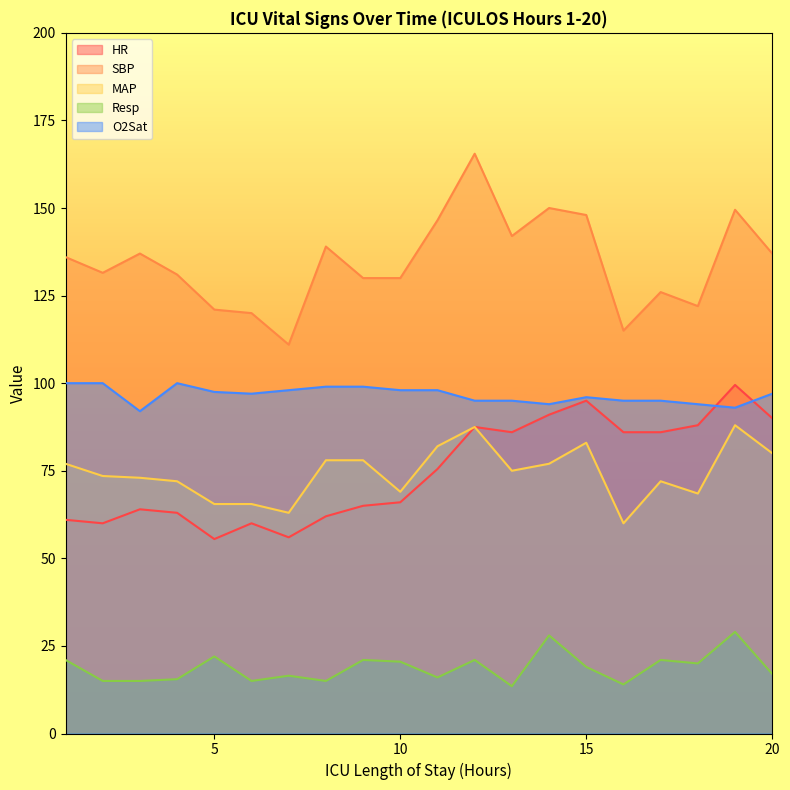

How many values in the O2Sat series are below 97?

9